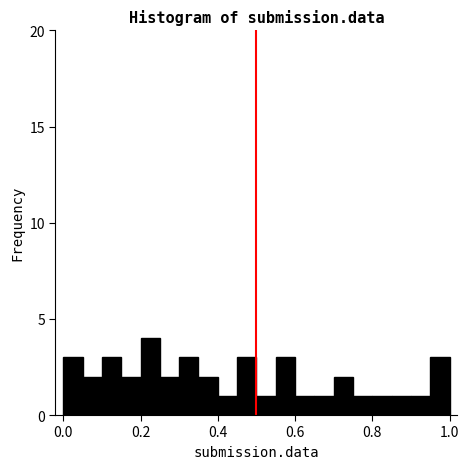

Around what value on the x-axis is the tallest bar? Give the approximate position of its centre, as read against the axis.

0.22